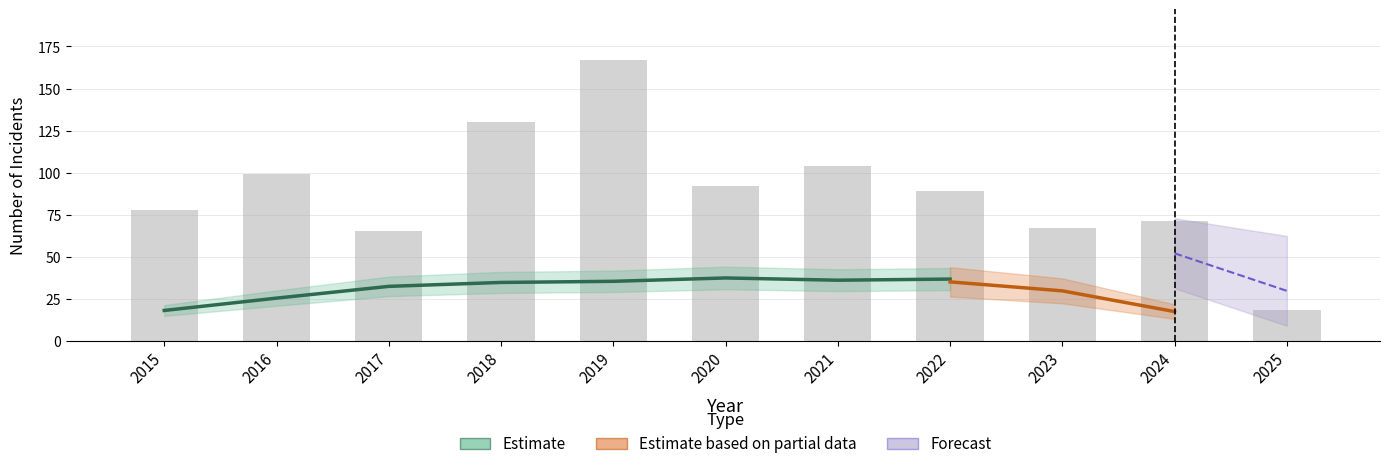

At which label does Aggravated Assault reach its peak?

2019